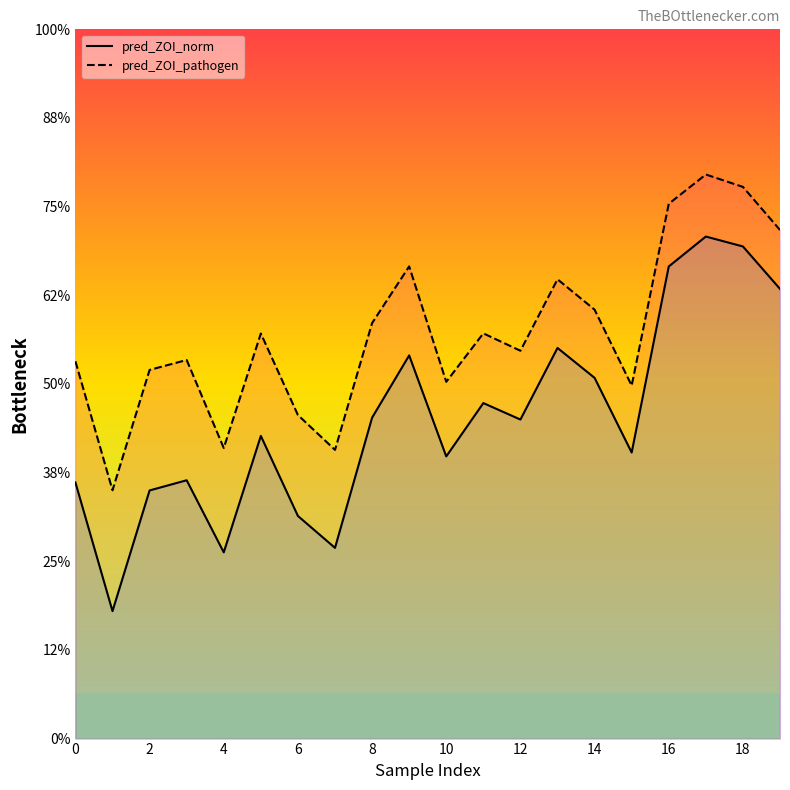

At which category does the chart reach its peak across all series?

17